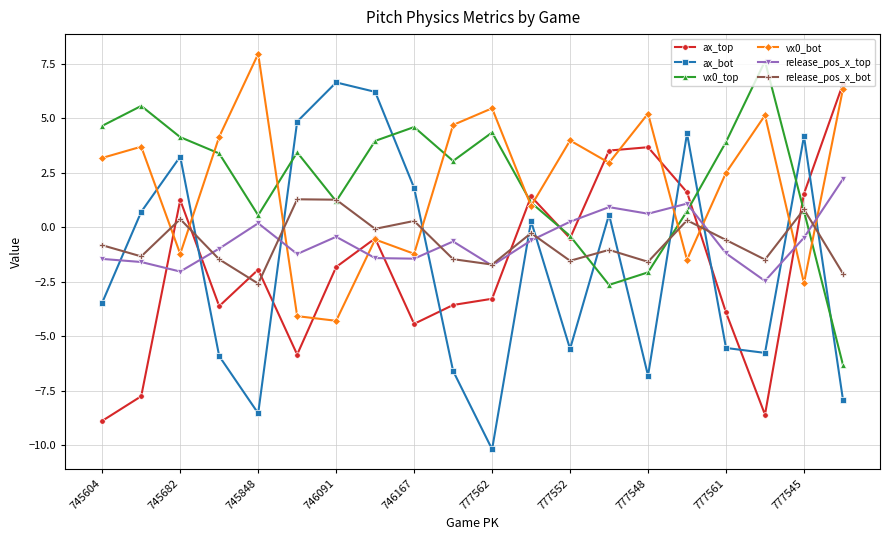

How many lines are shown in the chart?

6